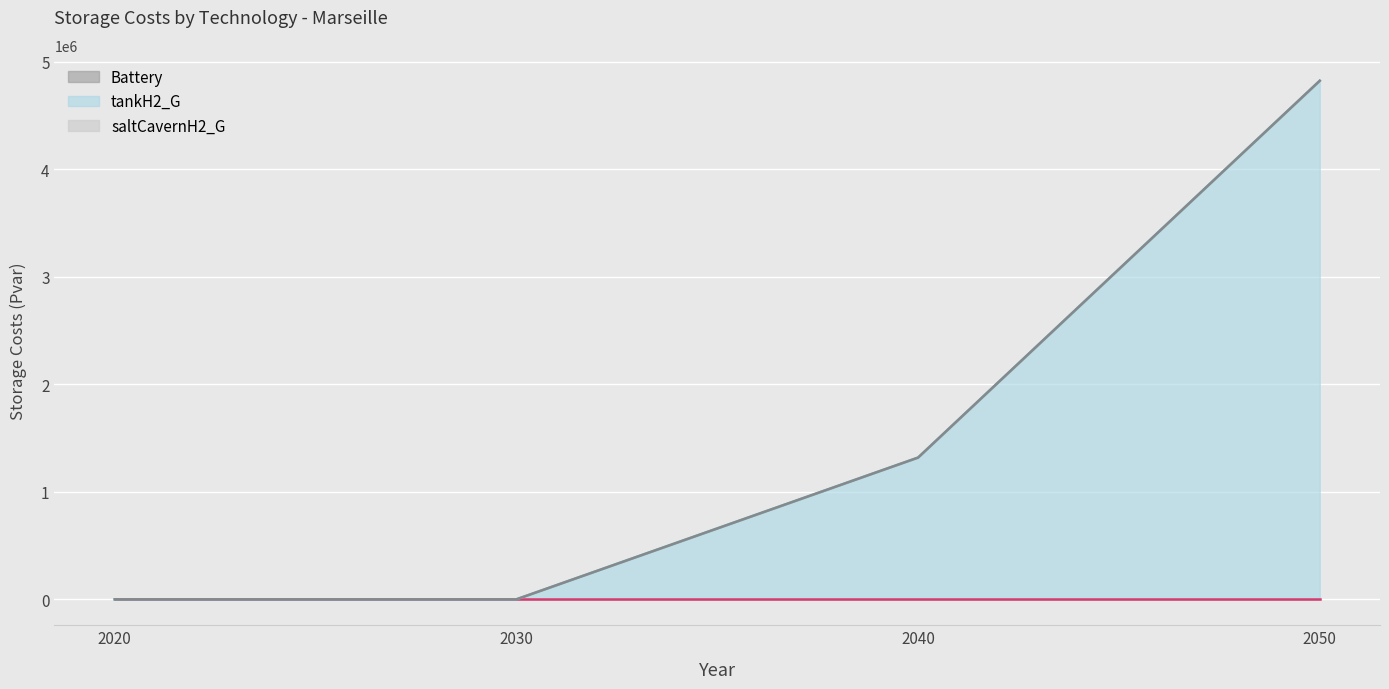

Rank the series at 2050 from highest to lowest value.

tankH2_G, Battery, saltCavernH2_G